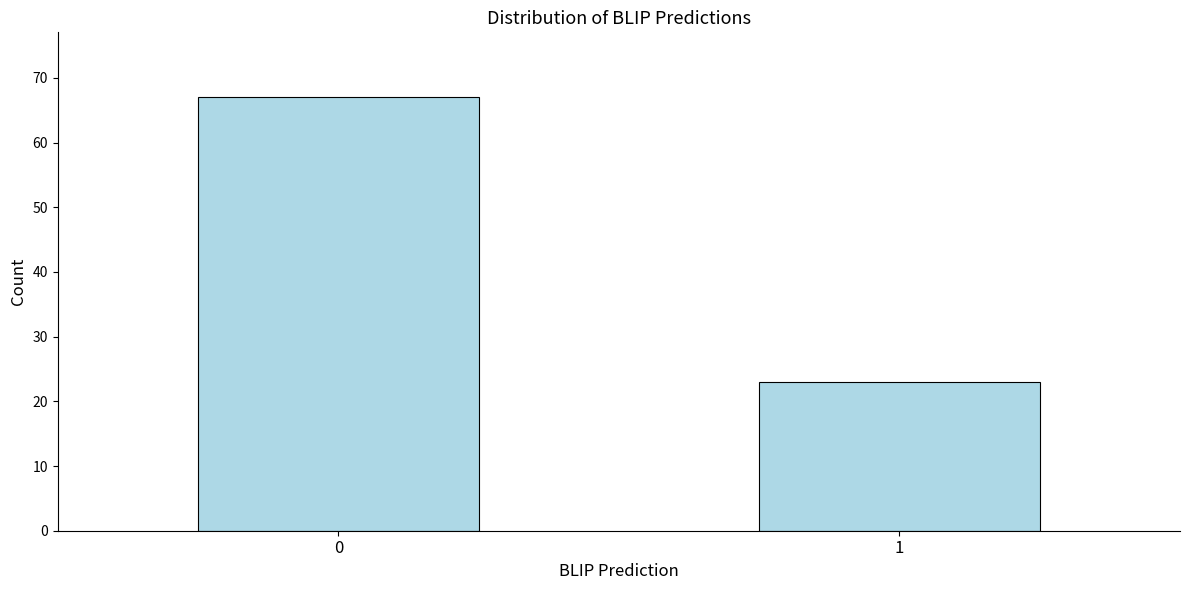

Reading right to left, list all the values displayed in this chart.

23	67